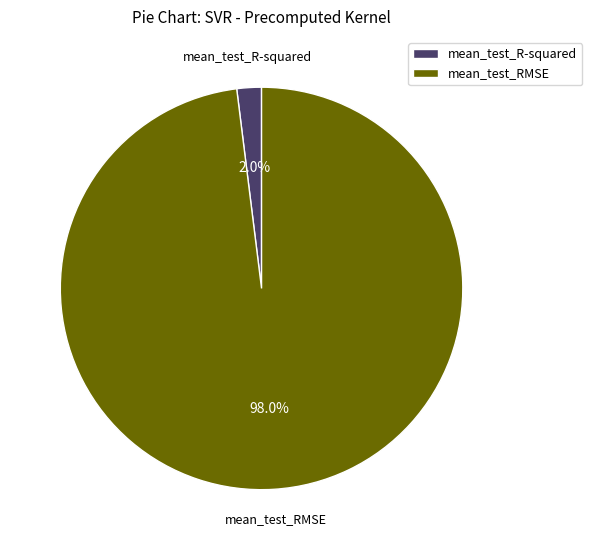

To the nearest percent, what is the difference between the mean_test_RMSE and mean_test_R-squared slice percentages?

96%